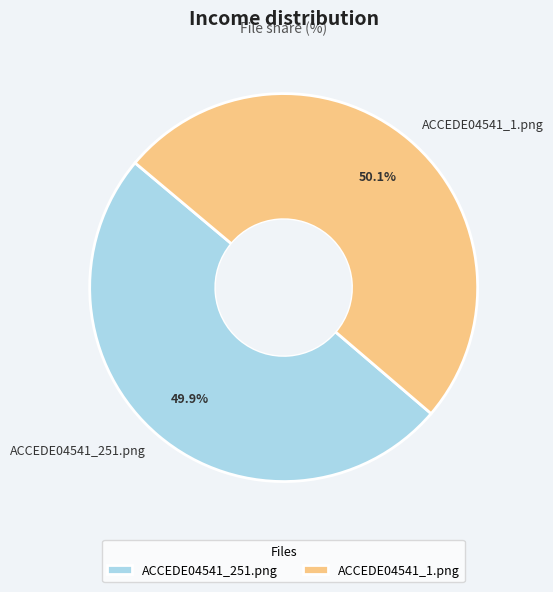

Is there a majority slice in this chart?

Yes